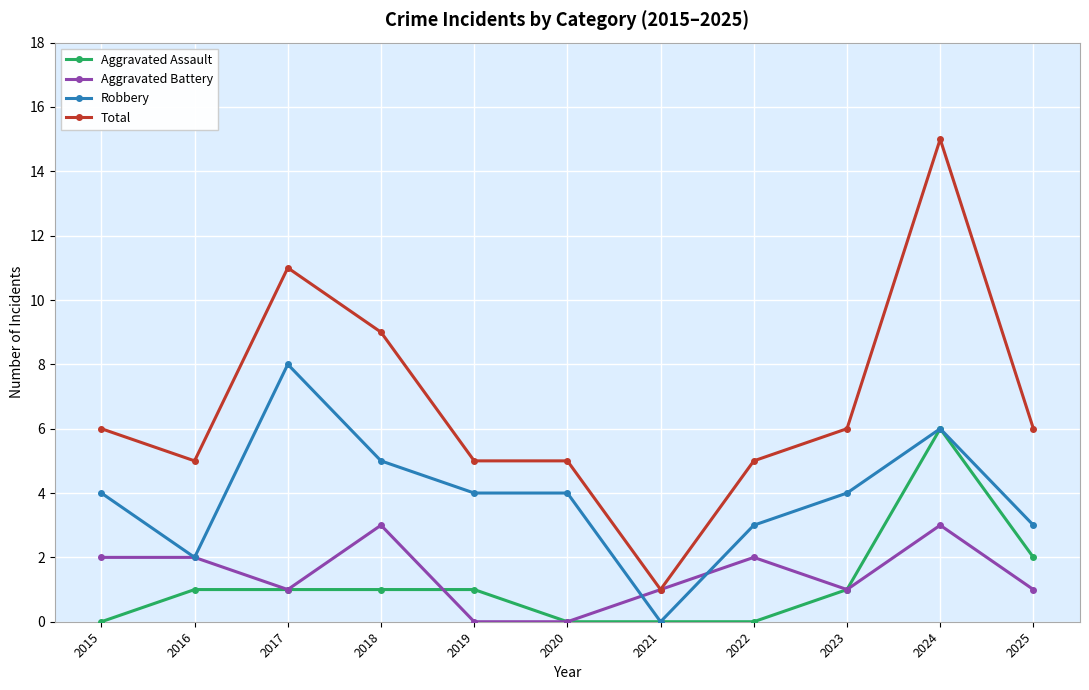

Which series has the widest spread of values?

Total